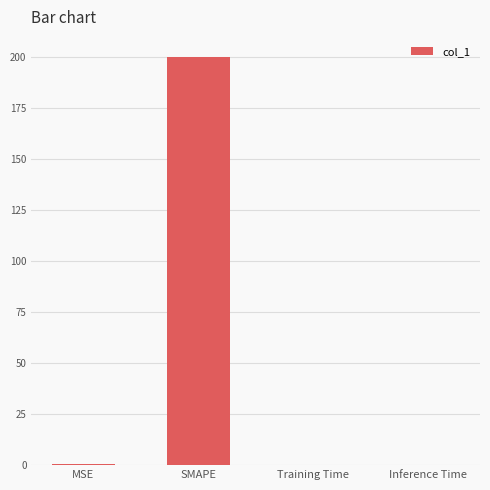

Which has a higher value, SMAPE or Inference Time?

SMAPE